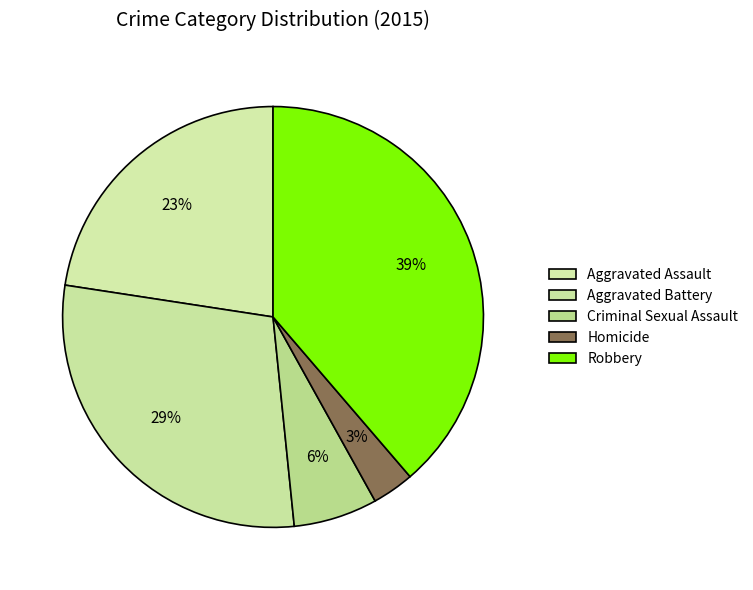

What percentage is NOT represented by Aggravated Assault?

77.4%